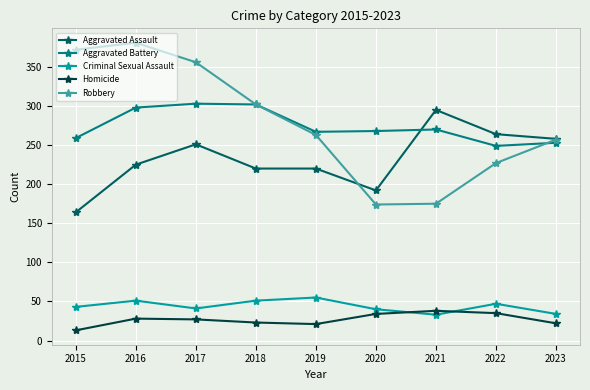

Which series changed the most between 2020 and 2021?

Aggravated Assault